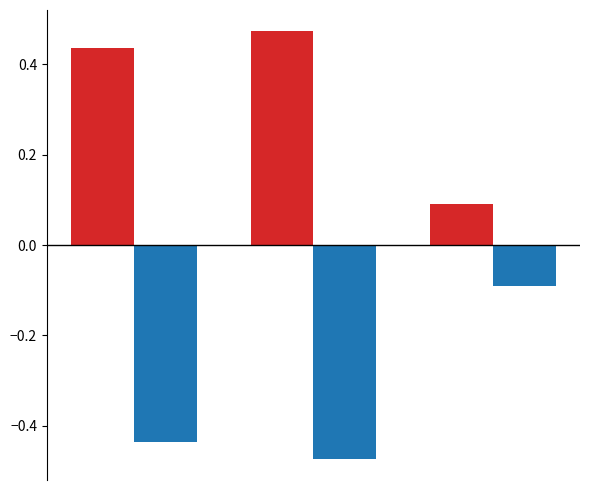

Does the chart contain any negative values?

Yes